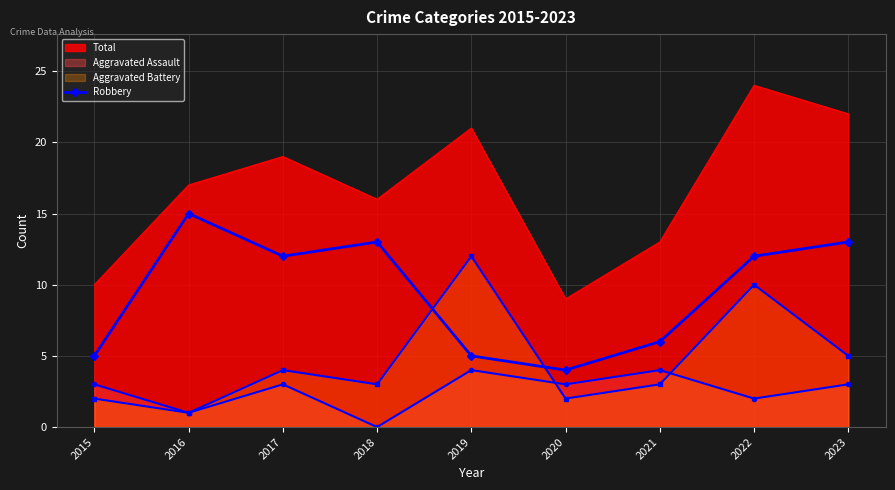

How many data points are less than 12?

4